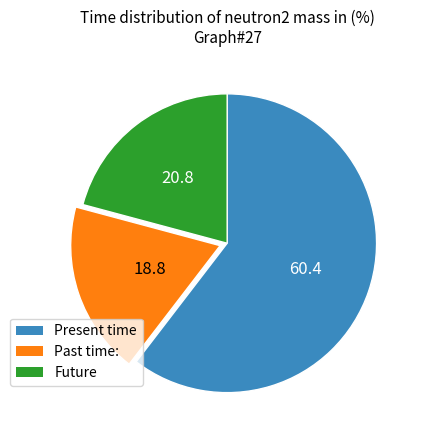

Does any single category account for the majority?

Yes